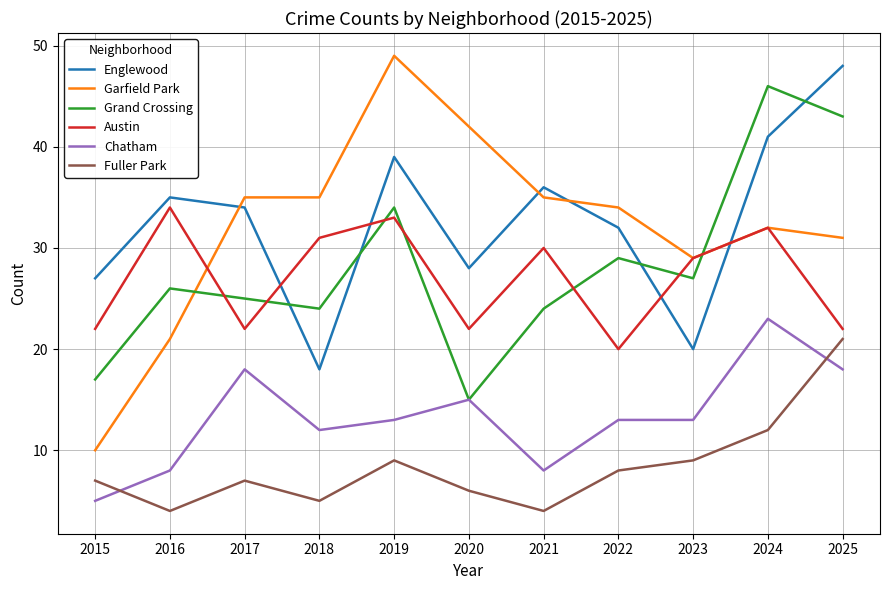

What is the minimum value shown in the chart?

4